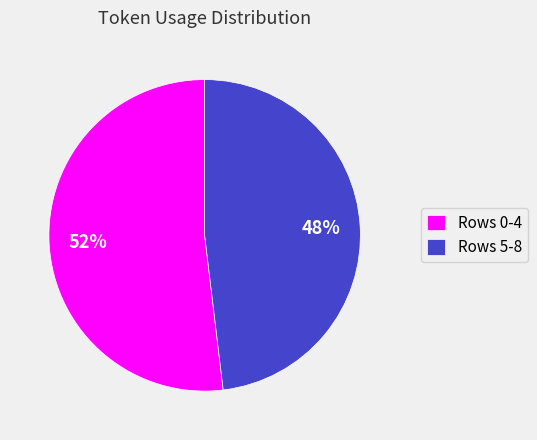

How many slices are in this pie chart?

2